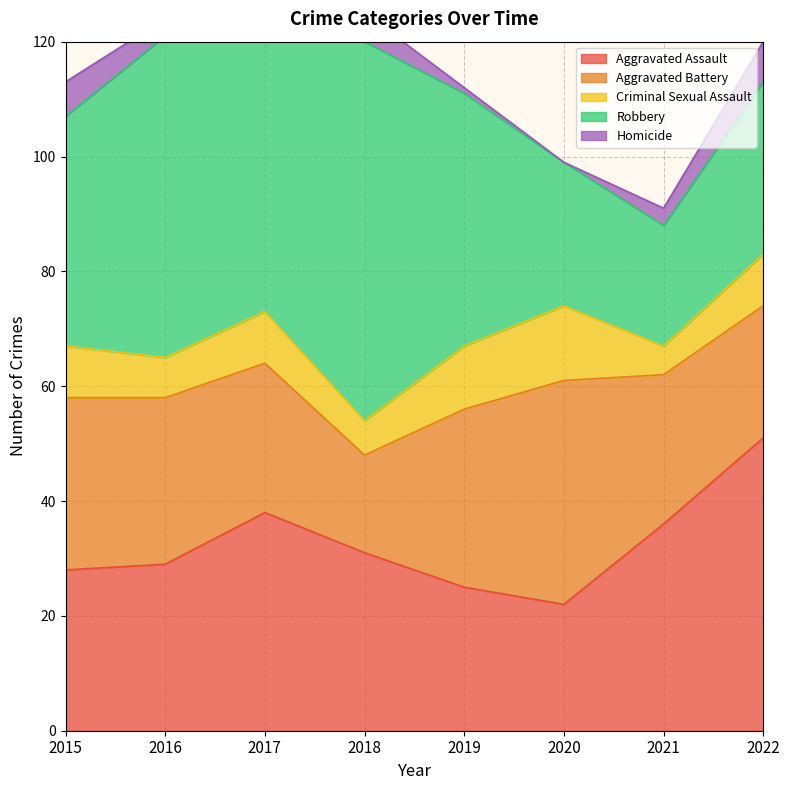

How many interior local peaks does the Robbery series have?

1